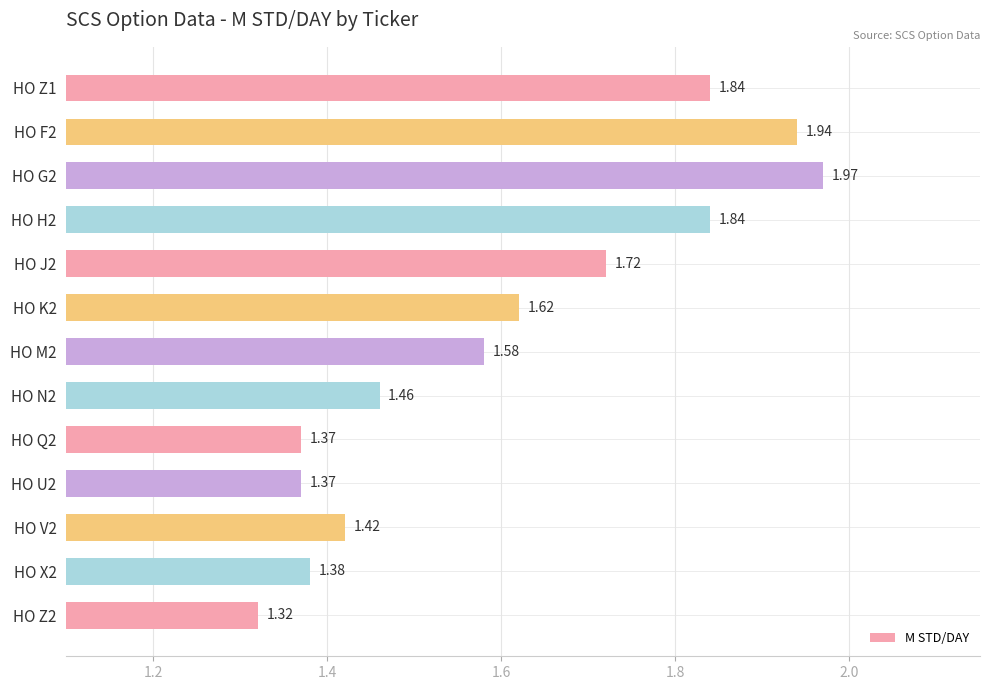

Which has a higher value, HO F2 or HO X2?

HO F2